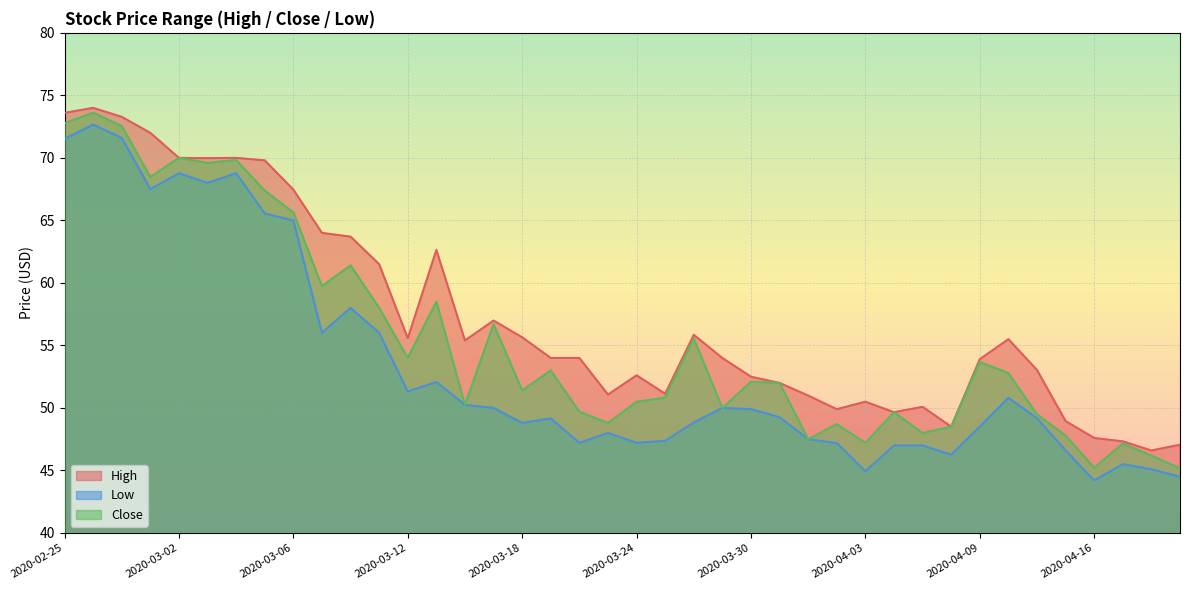

At which label does Low first exceed 49?

2020-02-25